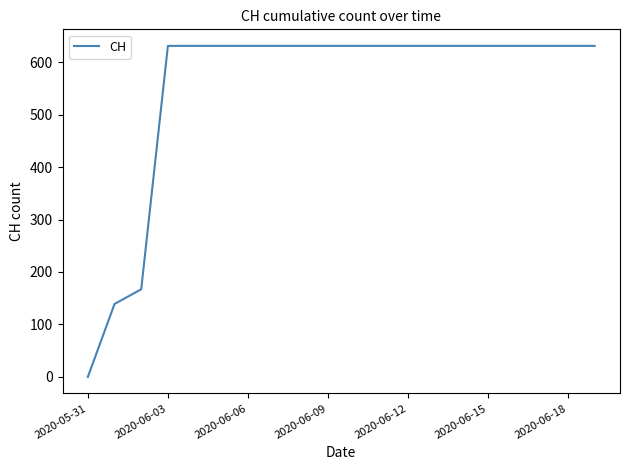

What is the difference between the maximum and second lowest values?

492